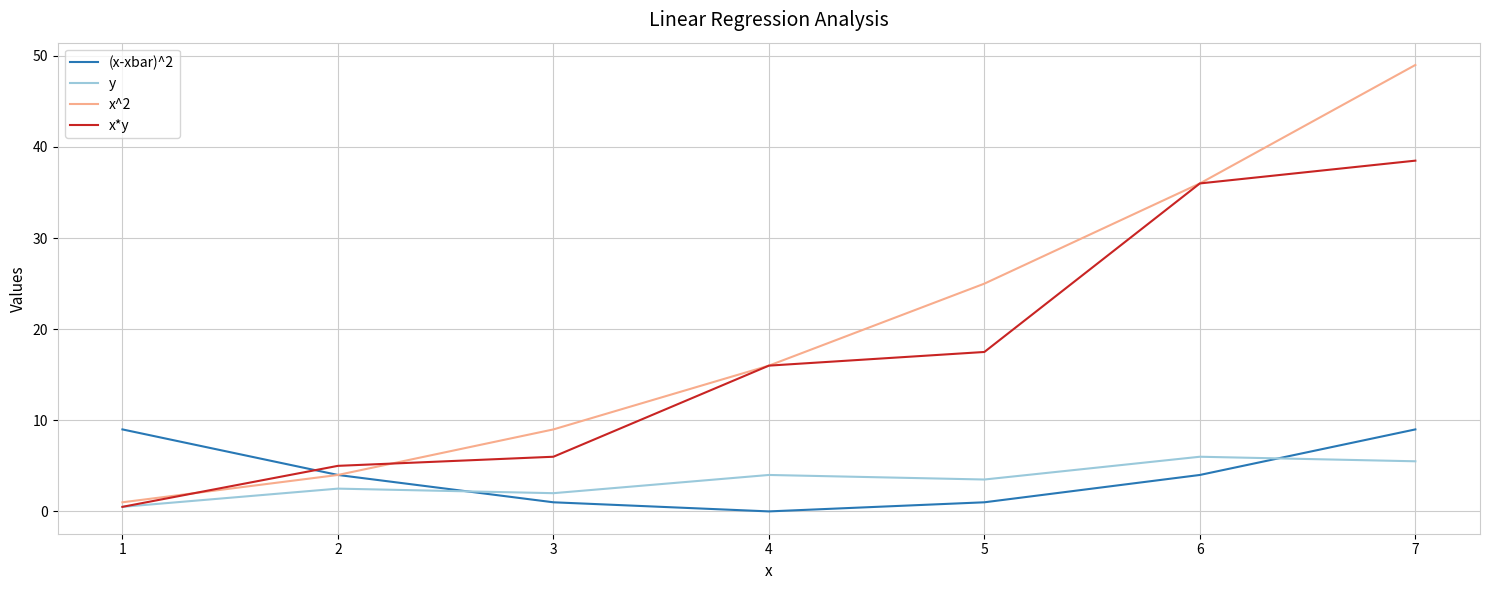

At which category is the sum across all series the highest?

7